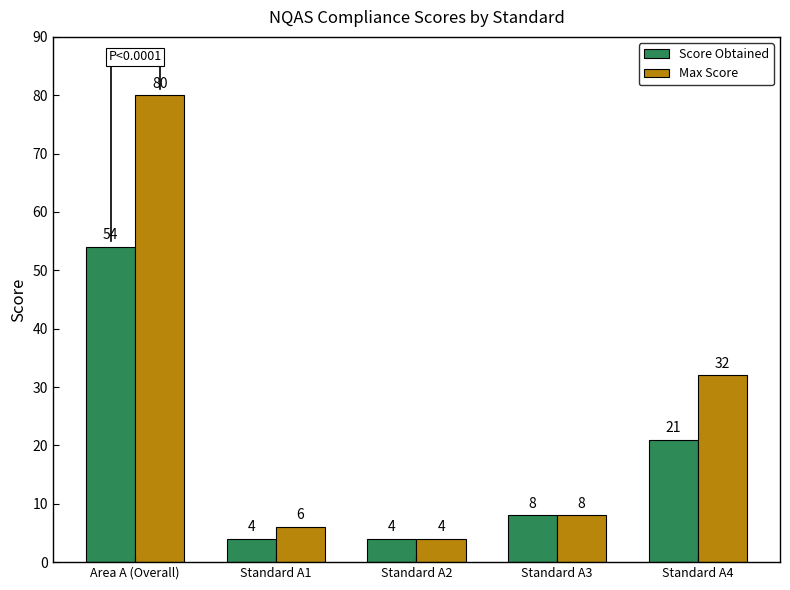

Is it true that Max Score equals 52 at Standard A4?

False